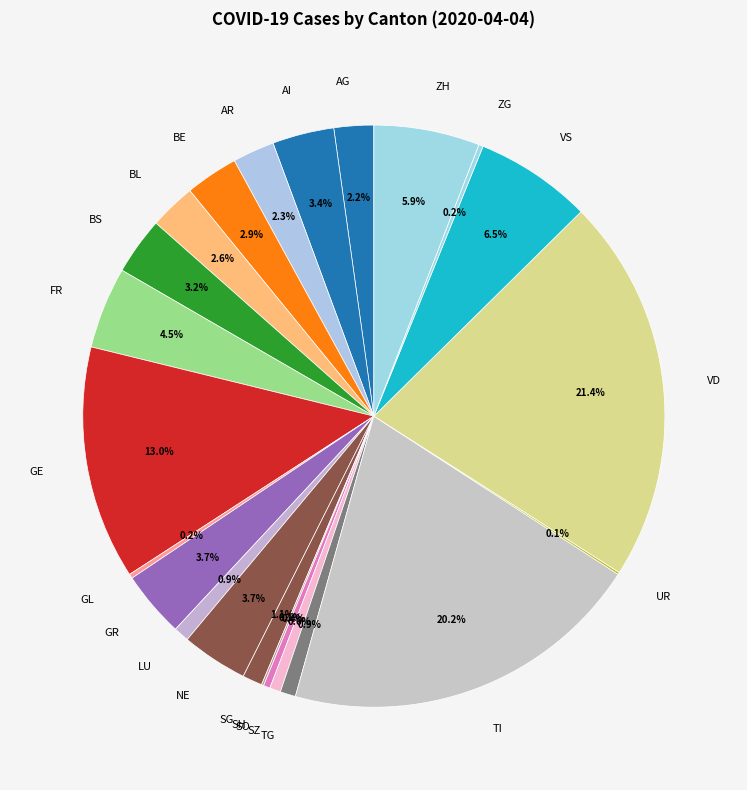

Does BS represent more than half of the total?

No